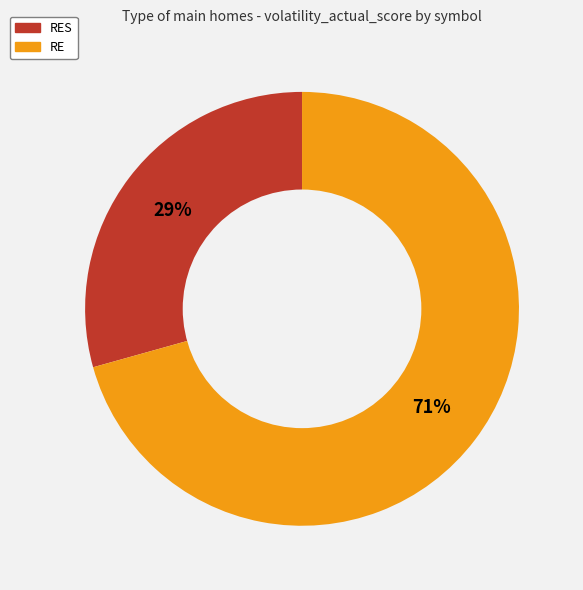

To the nearest percent, what is the average slice percentage?

50%